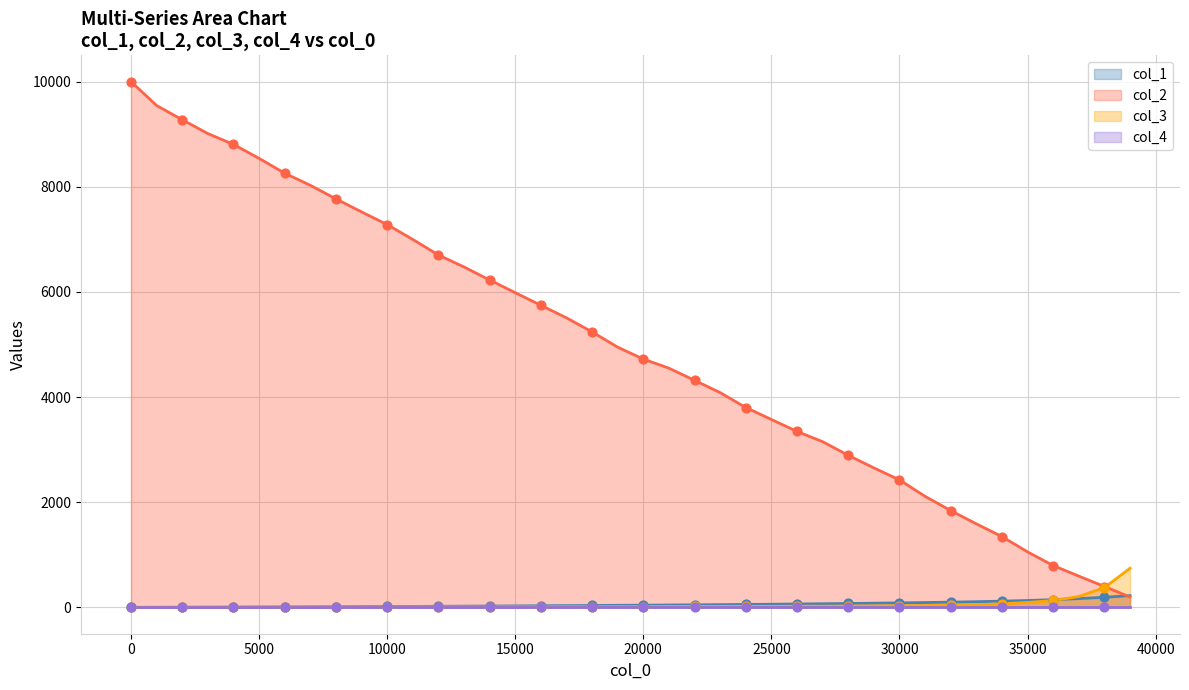

At how many categories does at least one series exceed 5495?

18